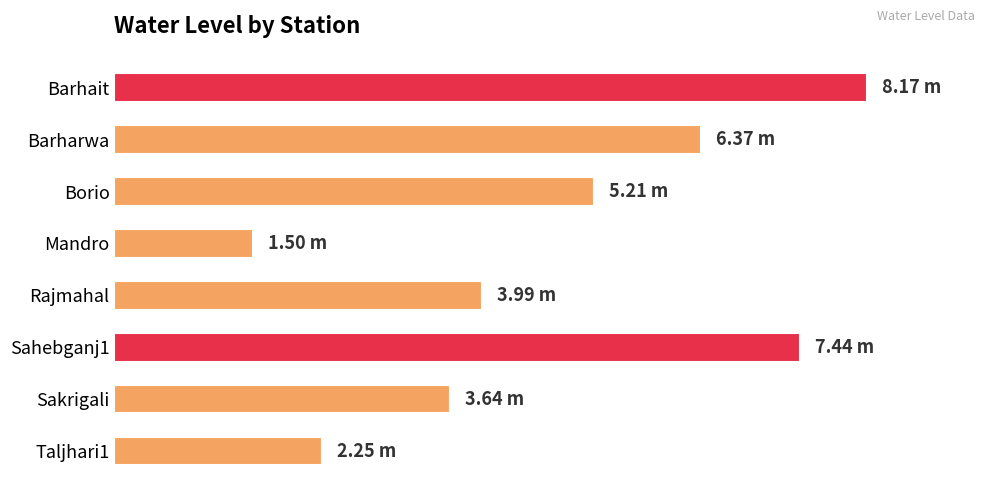

At which label is the value closest to 4?

Rajmahal